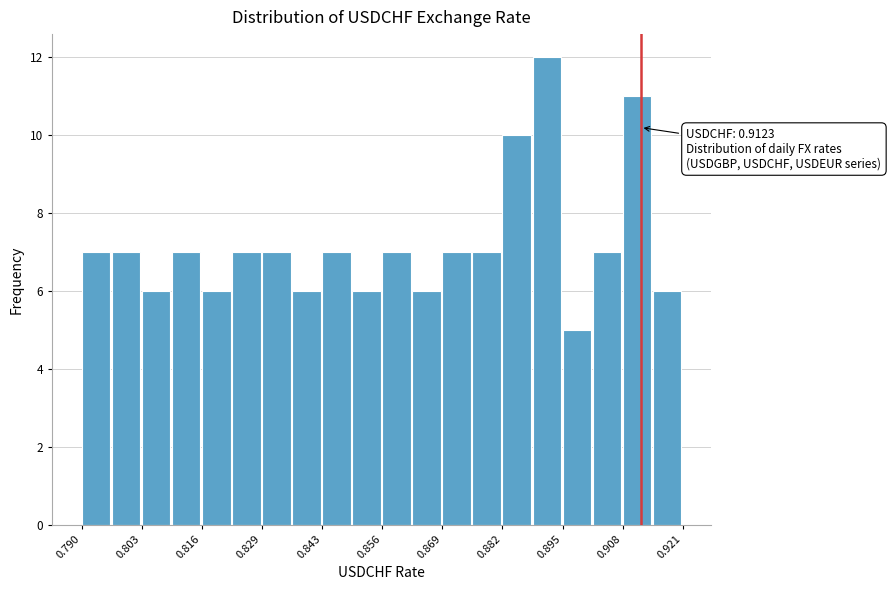

Read against the x-axis, roughly where is the centre of the tallest bar?

0.892